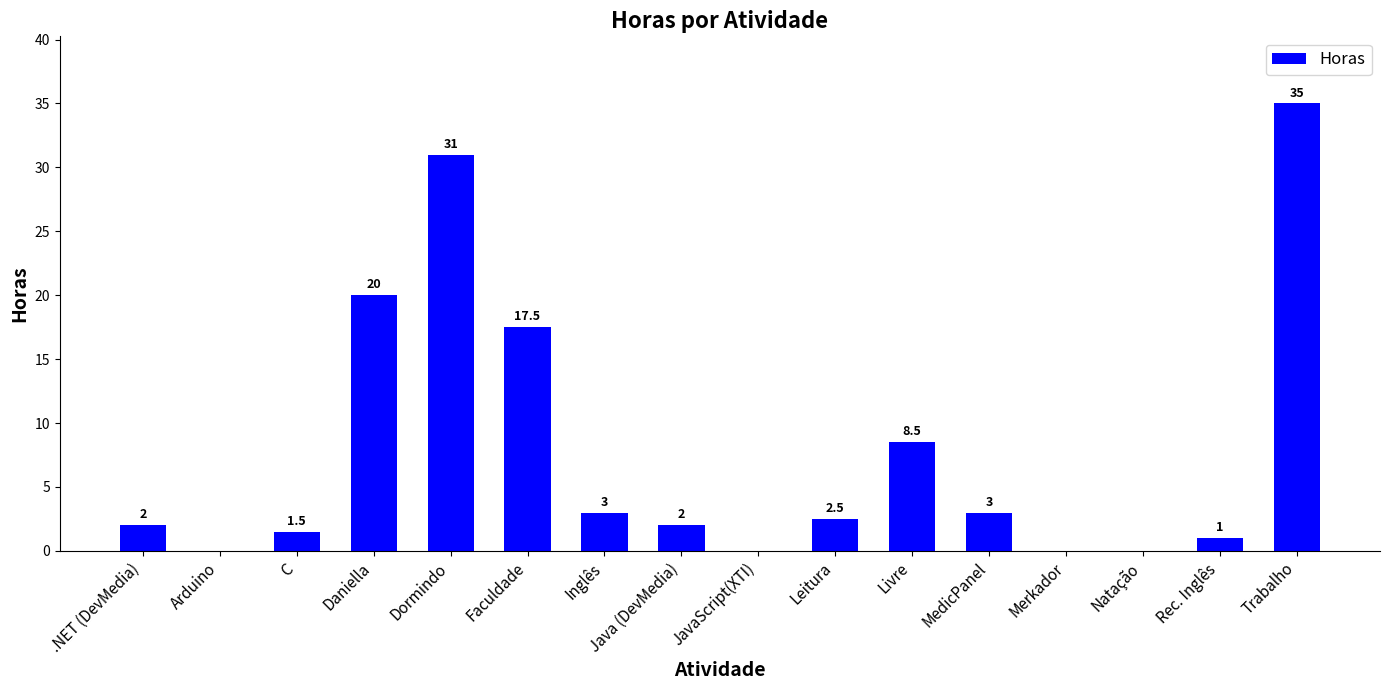

At which label is the value closest to 17?

Faculdade